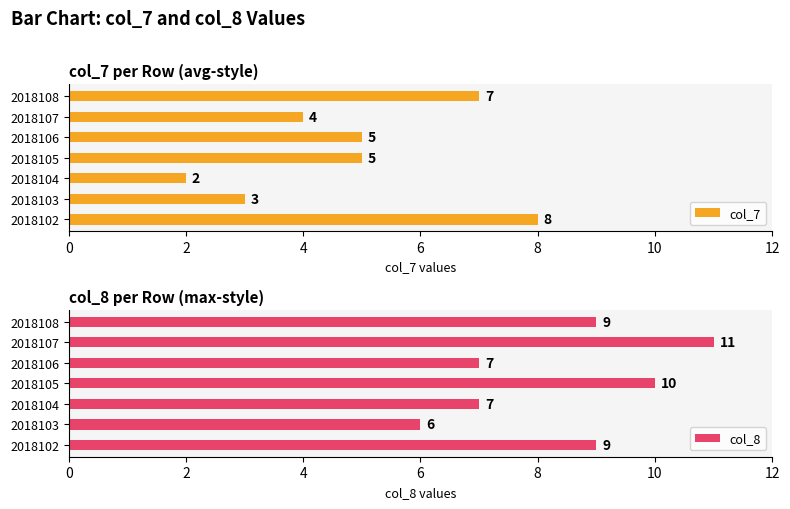

What is the difference between the second highest and second lowest values in the col_7 series?

4